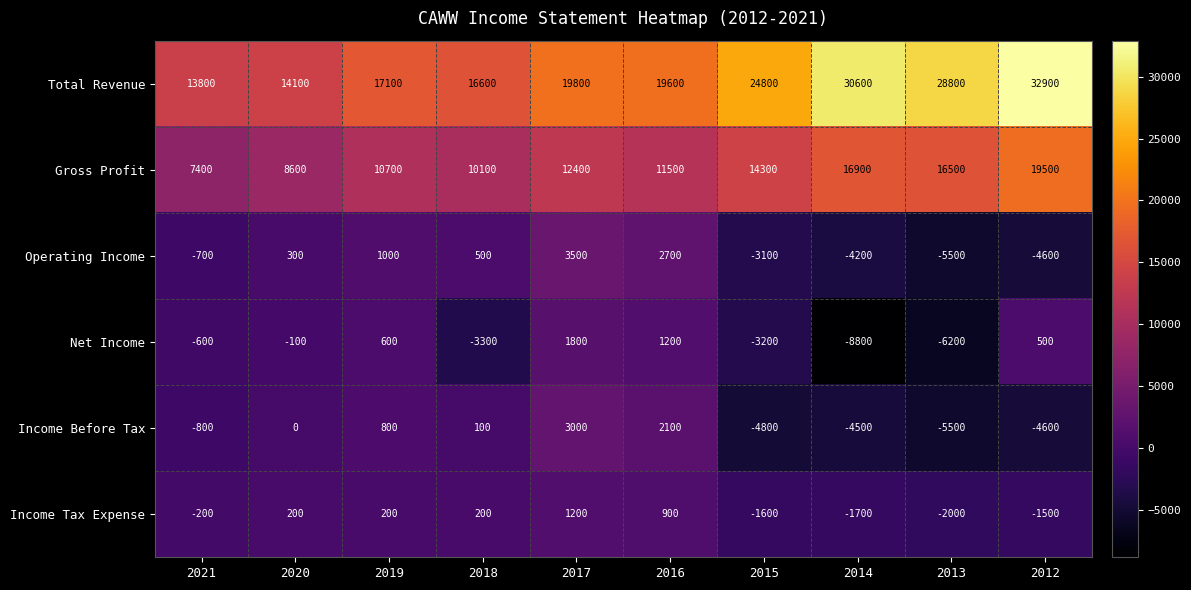

Rank the series at 2016 from highest to lowest value.

Total Revenue, Gross Profit, Operating Income, Income Before Tax, Net Income, Income Tax Expense